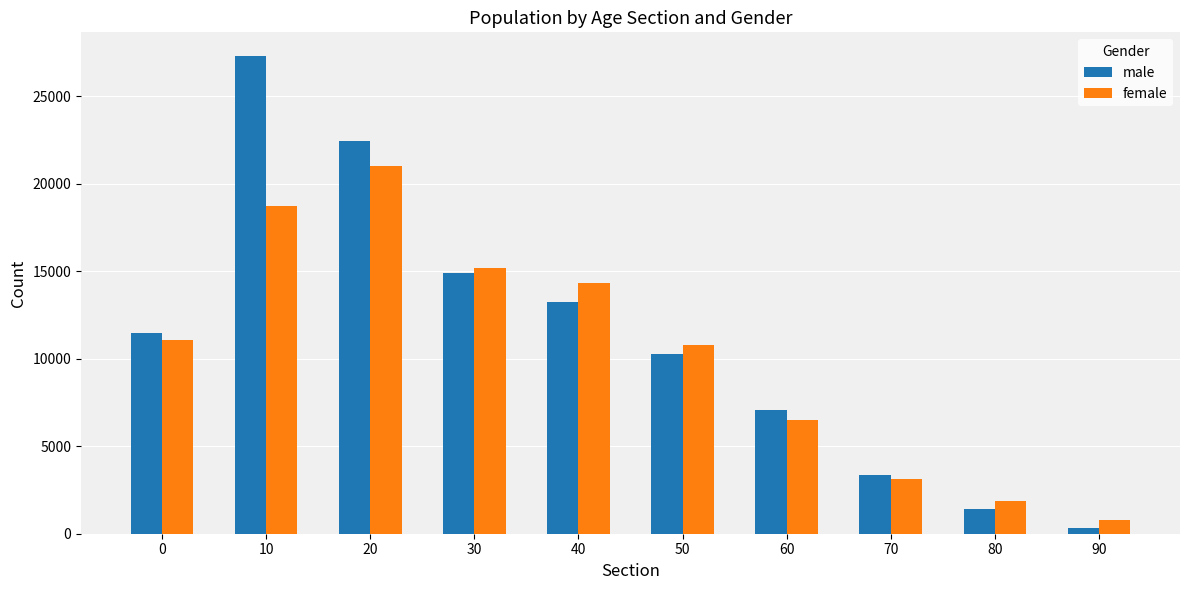

Reading left to right, what are all the values shown in this chart?

male: 11495	27298	22438	14931	13256	10260	7071	3369	1418	329
female: 11049	18735	21007	15197	14313	10799	6485	3106	1851	784